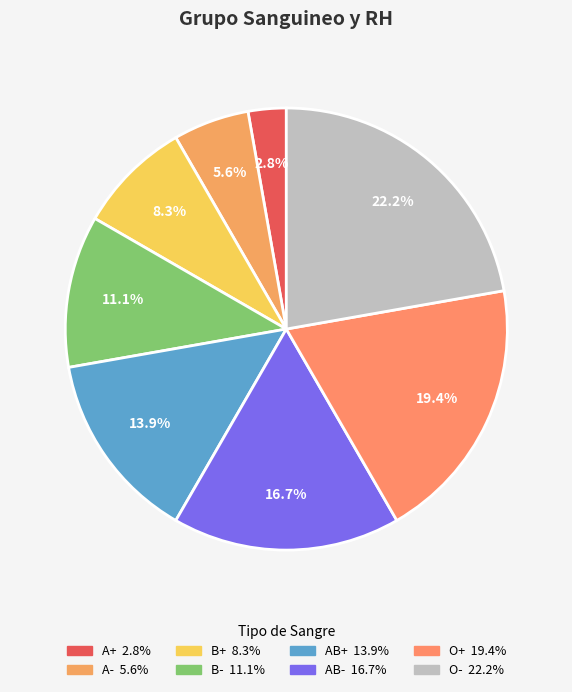

Rank the categories by value from lowest to highest.

A+, A-, B+, B-, AB+, AB-, O+, O-